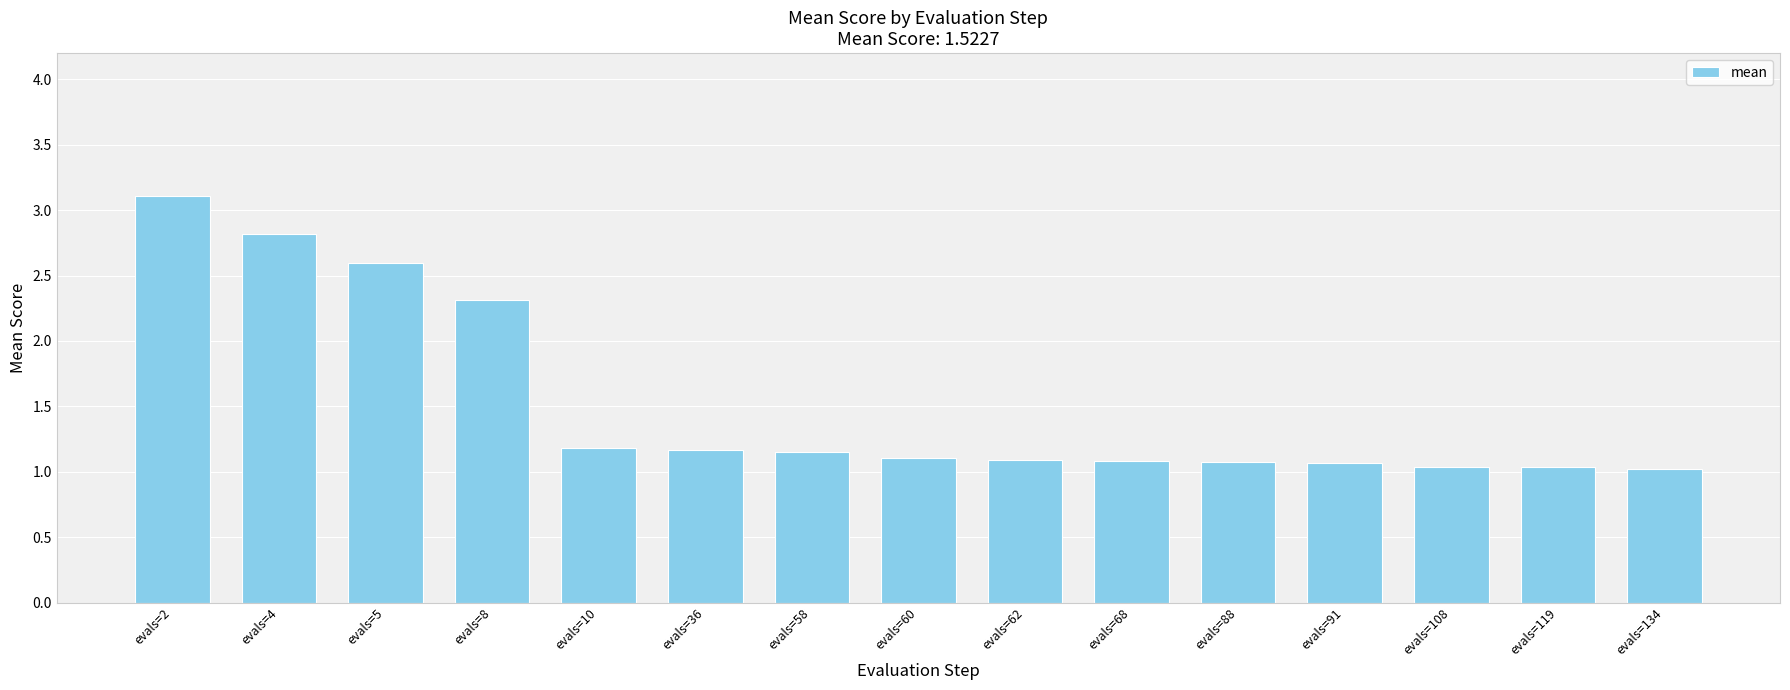

The value at evals=8 is 3.5. True or false?

False